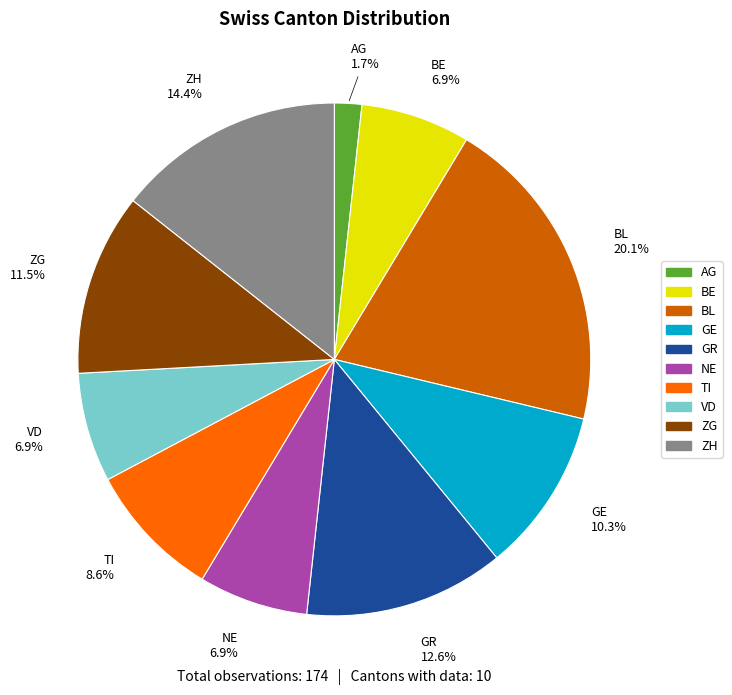

Does any single category account for the majority?

No